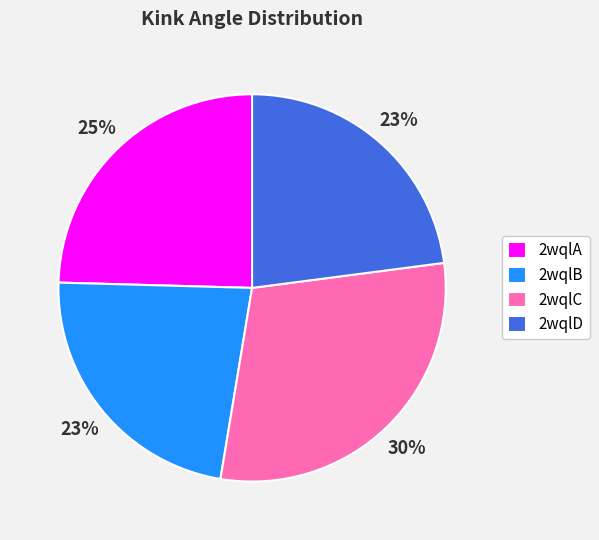

To the nearest percent, what portion does 2wqlA represent?

25%